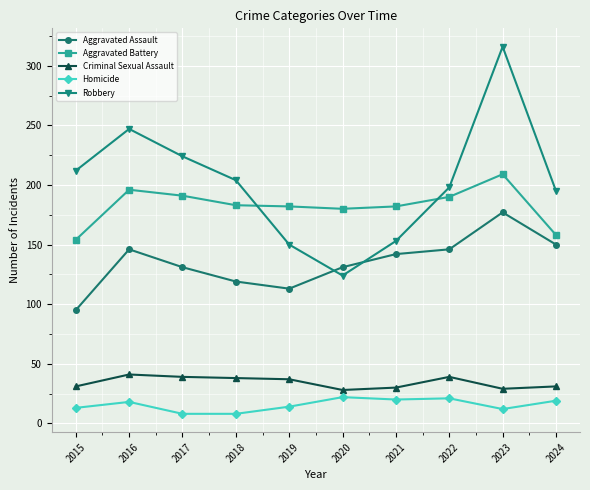

At how many categories does at least one series exceed 232?

2